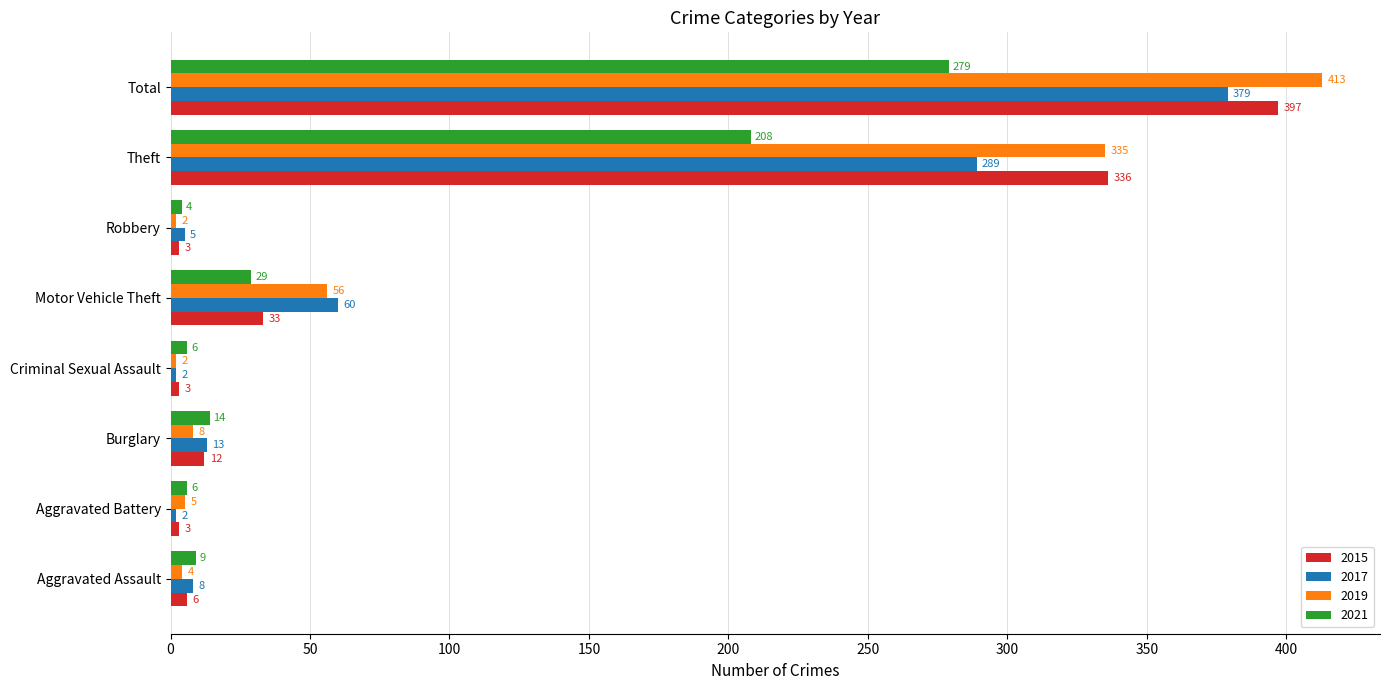

Where is 2017 nearest to the value 190?

Theft